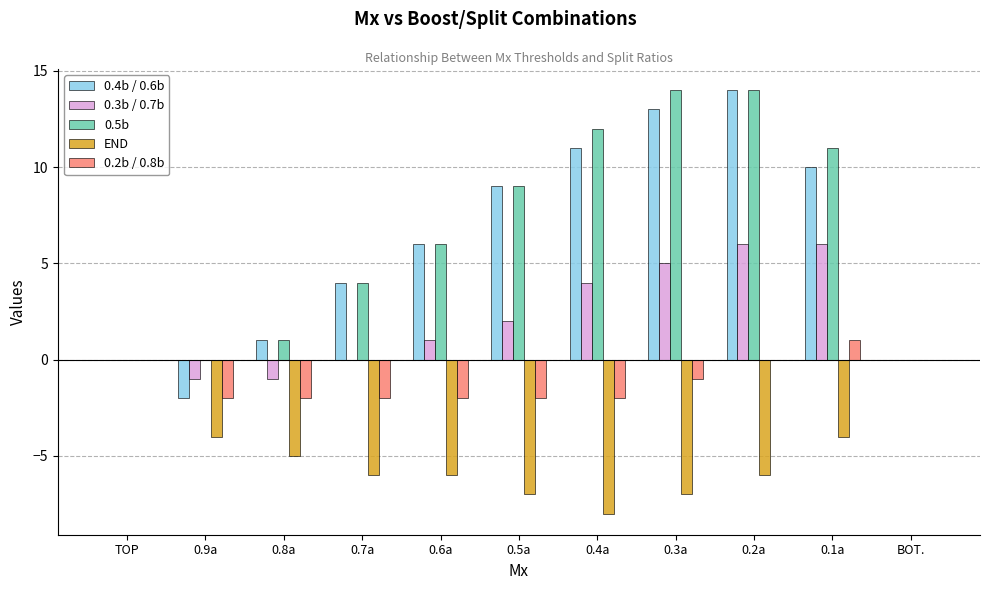

At which label does 0.4b / 0.6b reach its peak?

0.2a